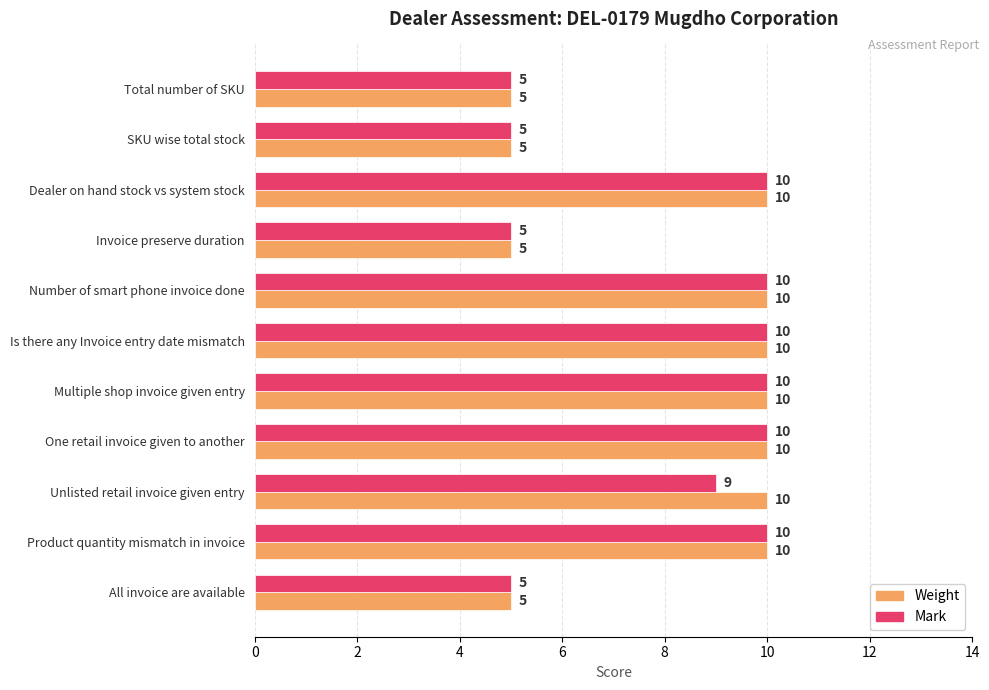

How many values in the Mark series are below 10?

5